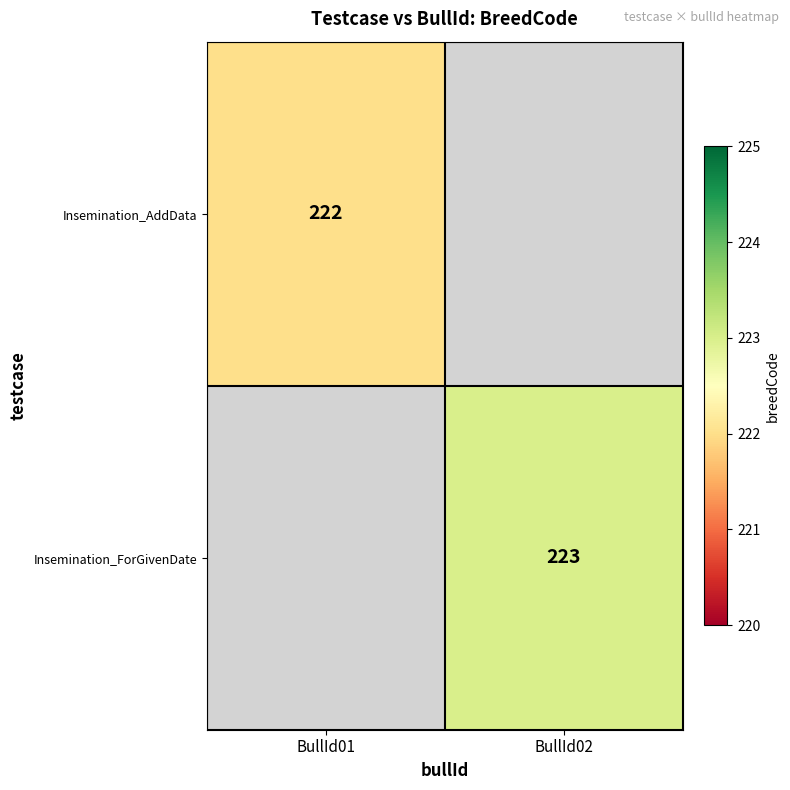

At how many categories does at least one series exceed 222?

1